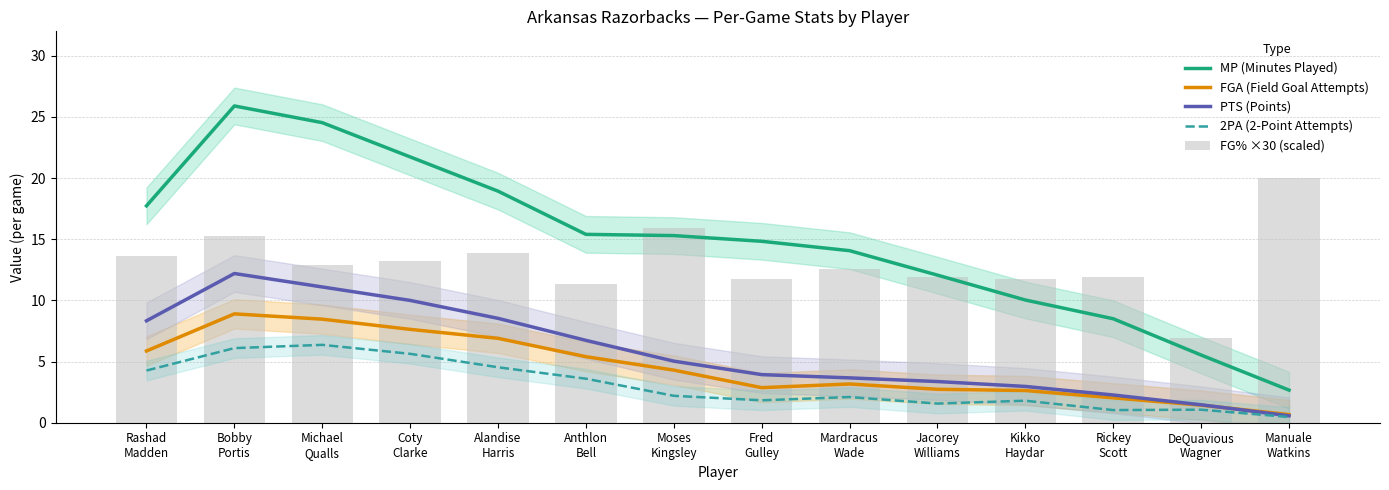

Between Coty
Clarke and Anthlon
Bell, which series saw the biggest shift?

MP (Minutes Played)